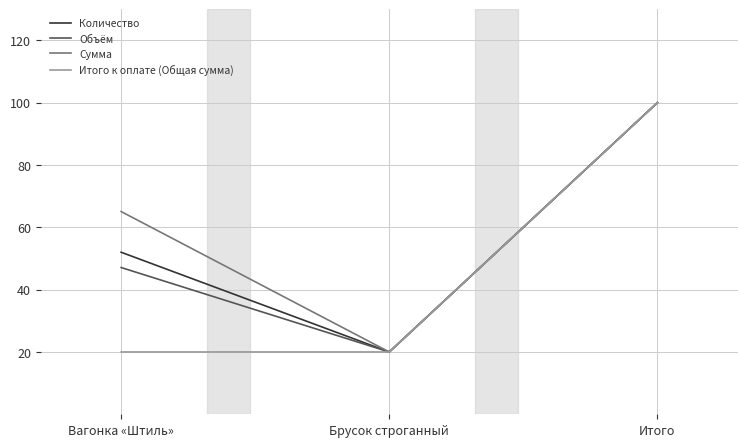

The Сумма series shows 65.1 at Вагонка «Штиль». True or false?

True